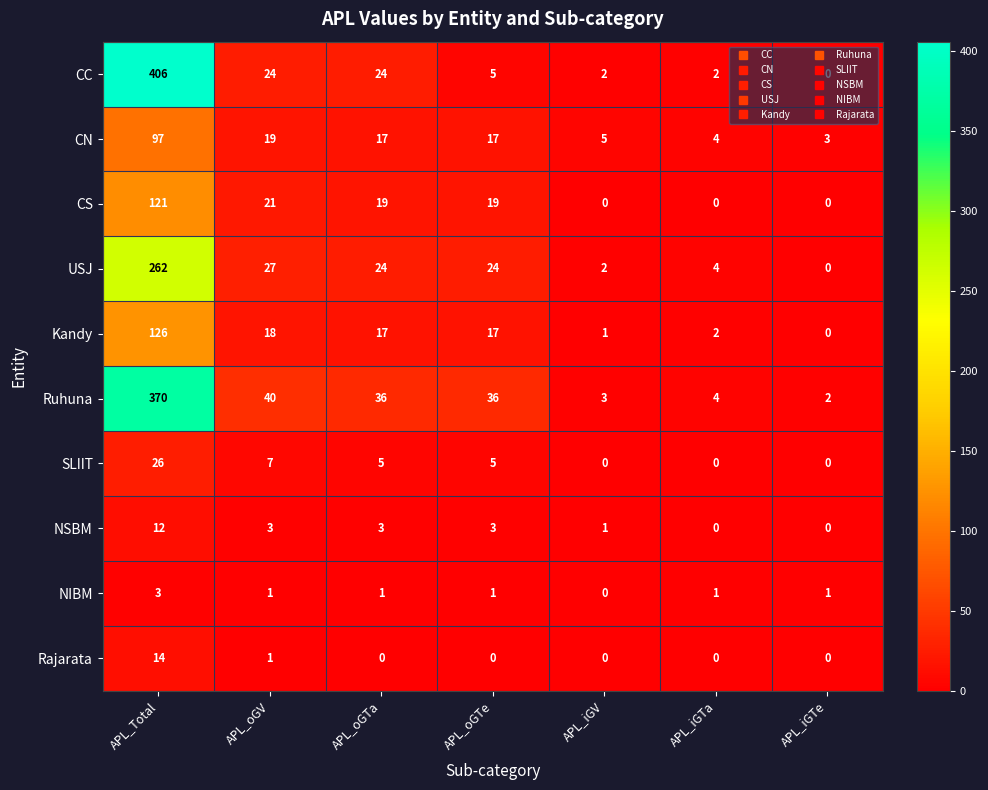

How many data points in CS are less than 19?

3